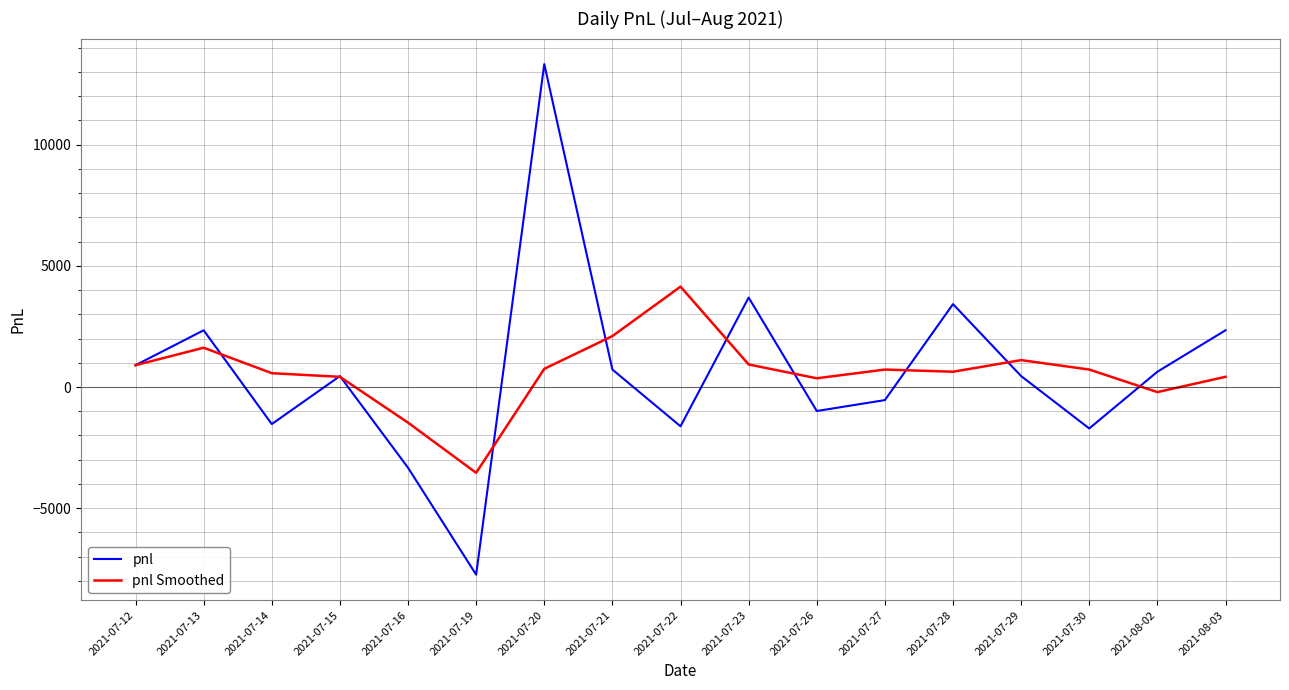

At which category does pnl reach its first local valley?

2021-07-14